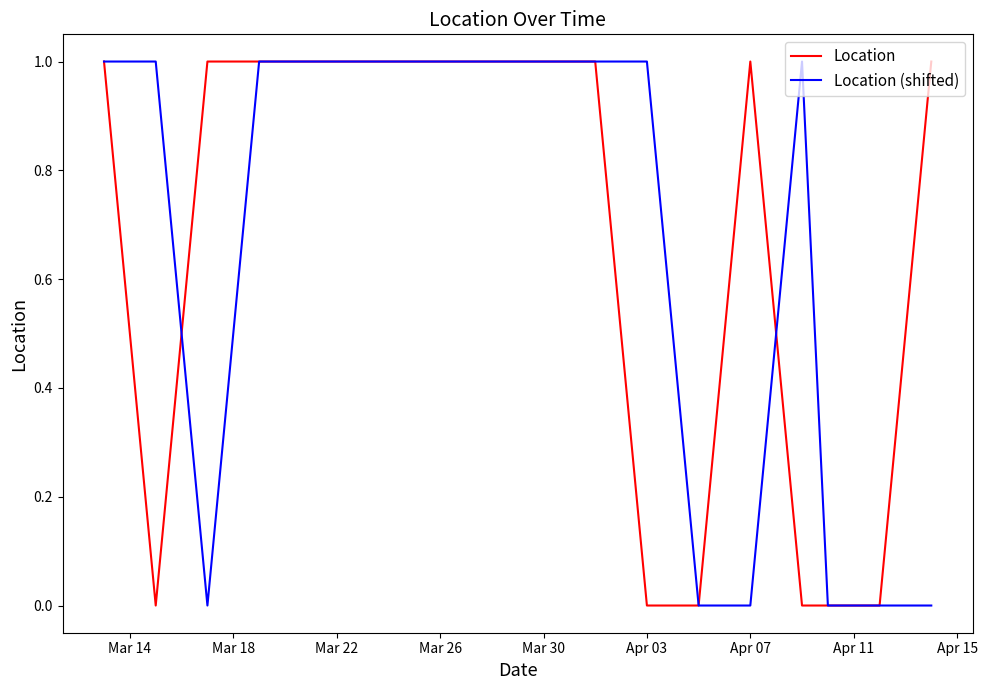

Rank the series by their maximum value, from highest to lowest.

Location, Location (shifted)